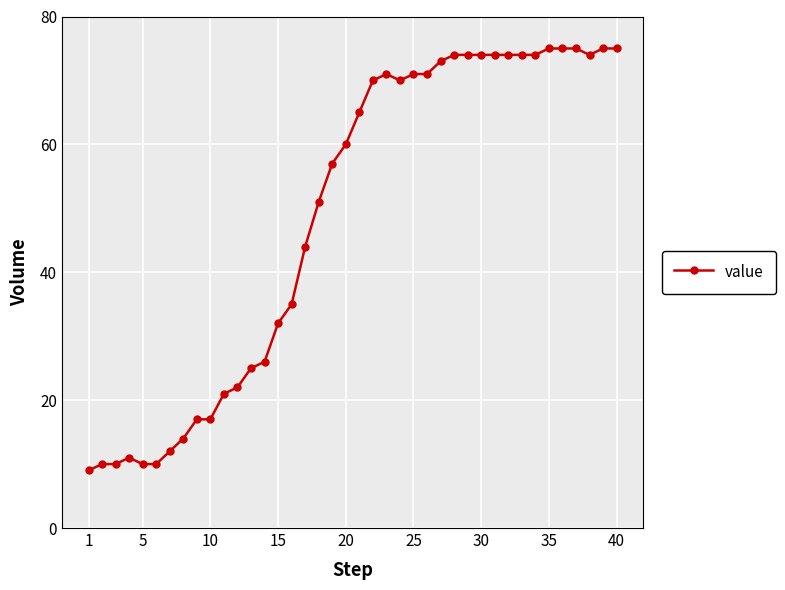

What is the difference between the maximum and second lowest values?

65